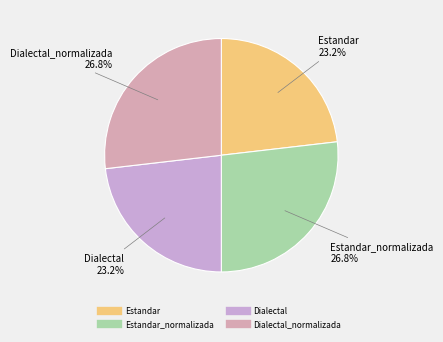

Which slice is the largest?

Estandar_normalizada